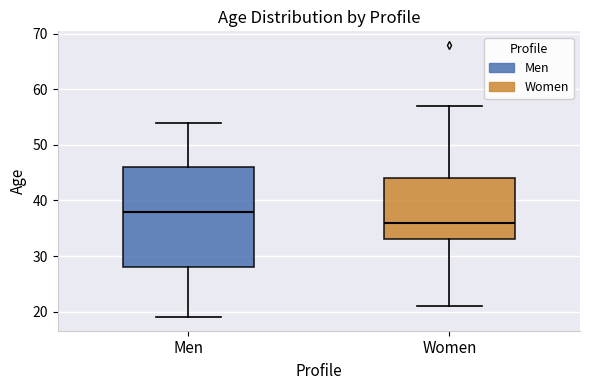

Where is the upper edge of the box for Women on the y-axis? The values are not printed on the chart, so give them approximately, as read against the axis.

44